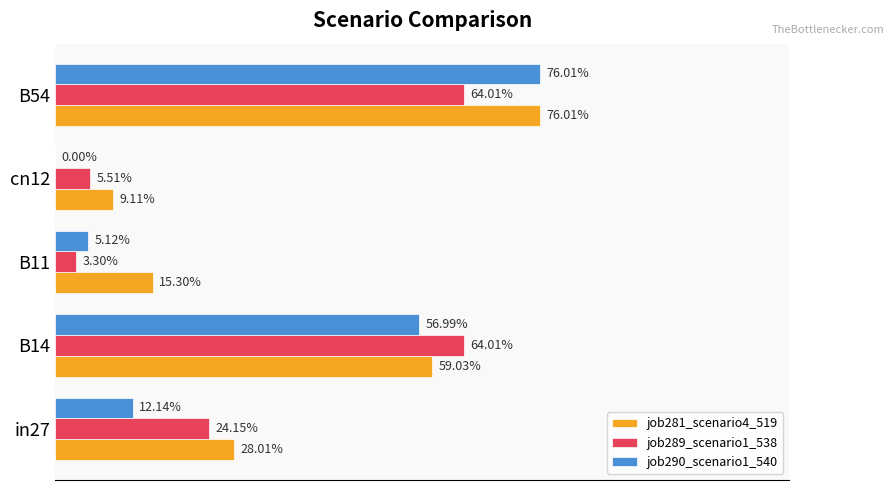

What are all the series names shown in the legend?

job281_scenario4_519, job289_scenario1_538, job290_scenario1_540